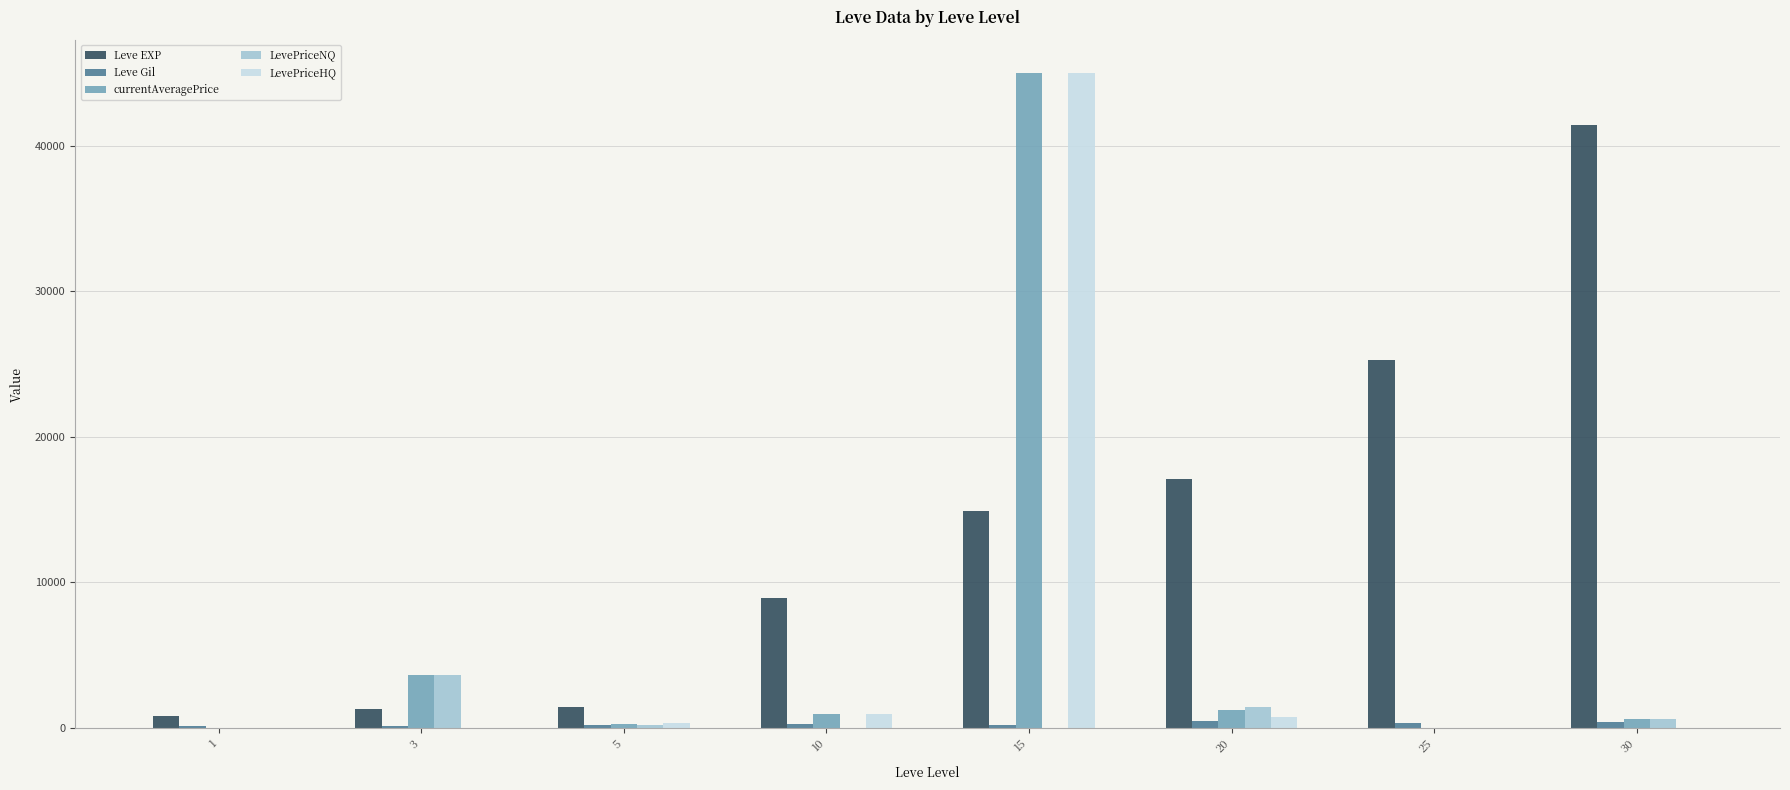

What is the maximum value for LevePriceHQ?

45000